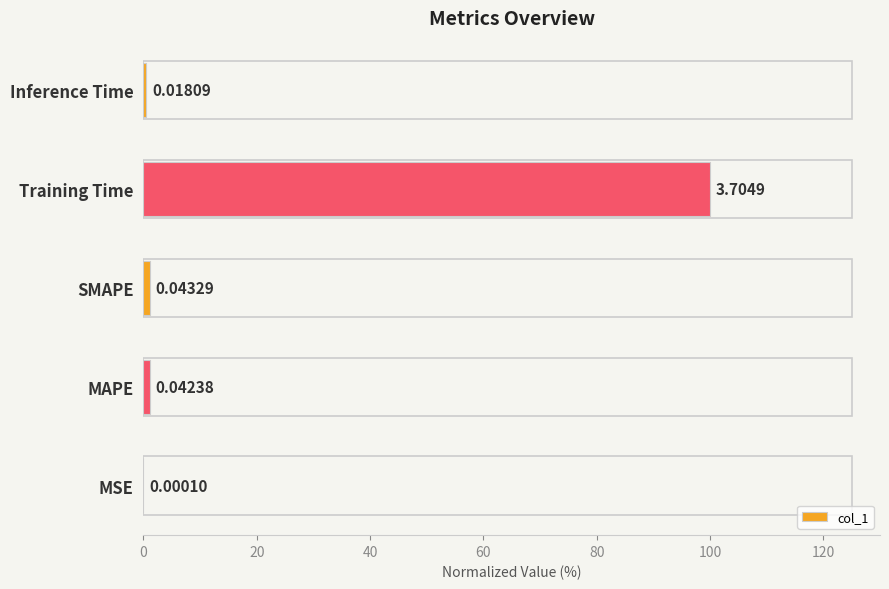

Where is the data nearest to the value 50?

SMAPE